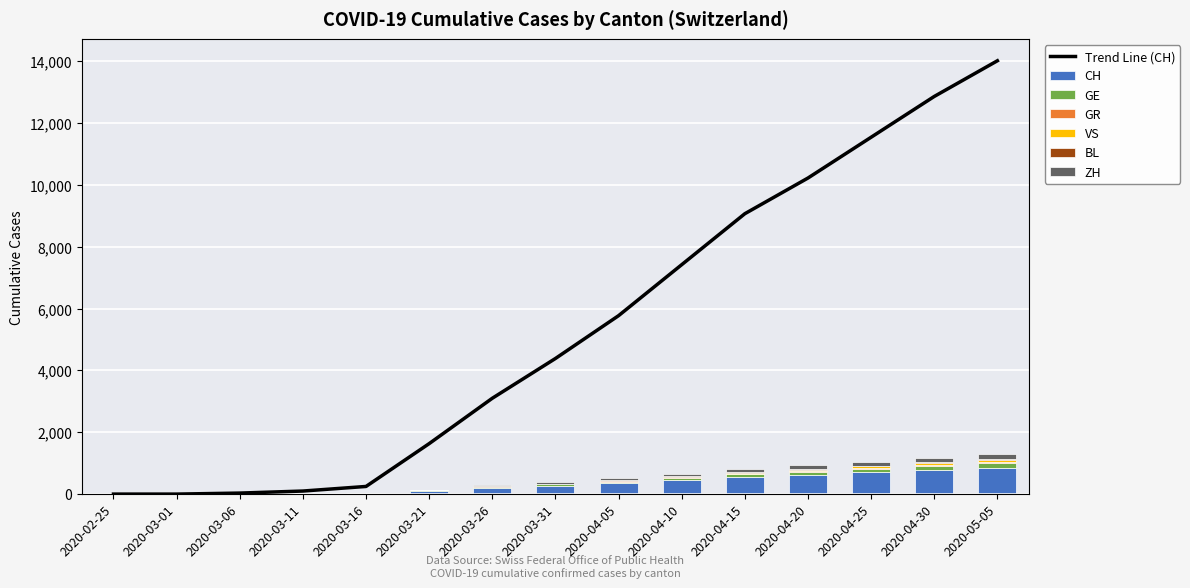

What is the greatest value displayed?

14017.0